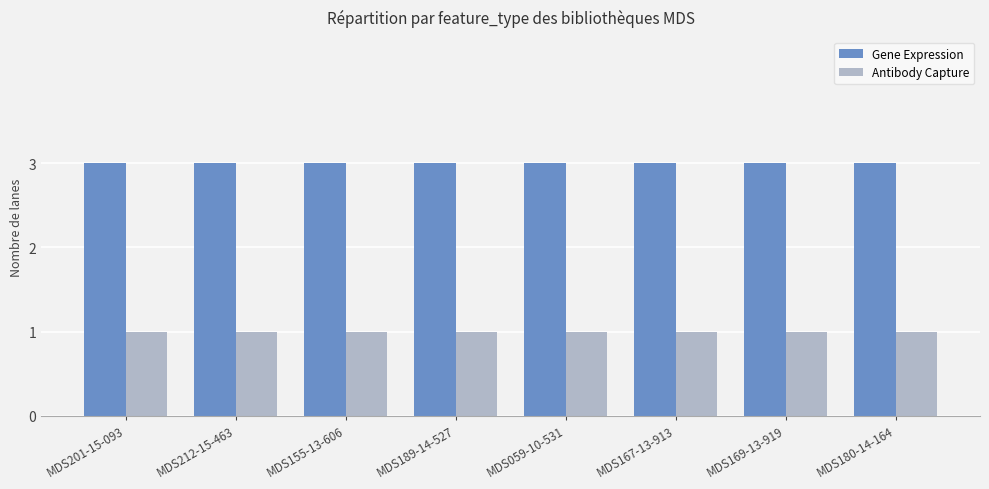

At how many categories does at least one series exceed 1?

8